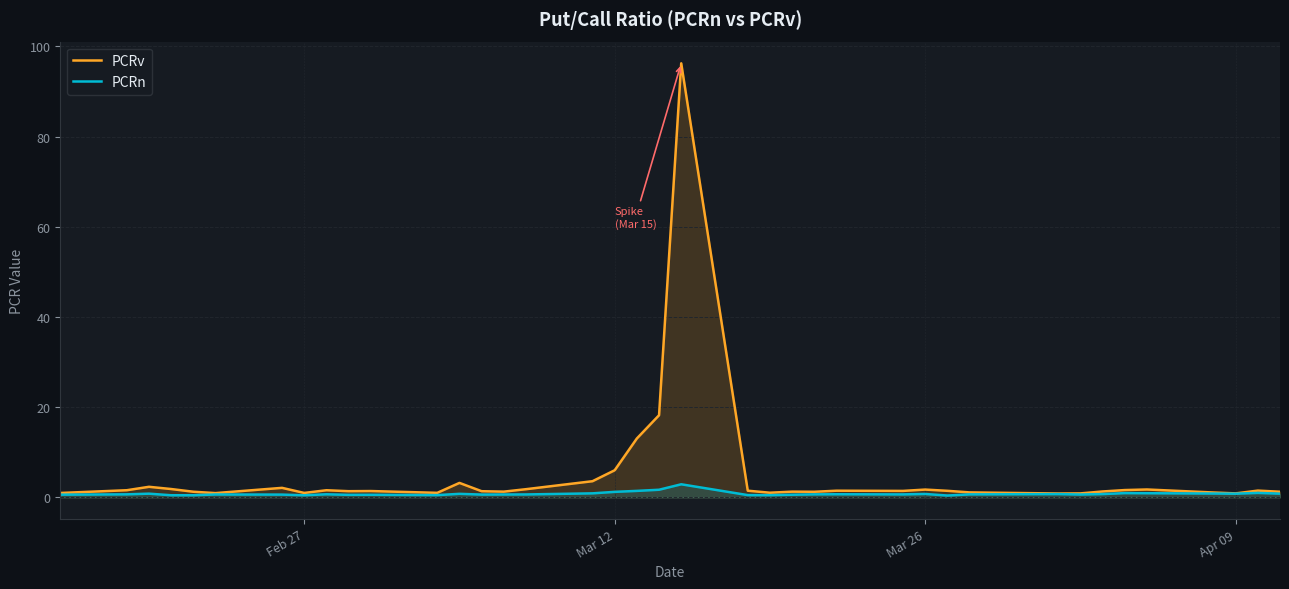

What is the value of the PCRn point at the 32nd from the left?

0.6